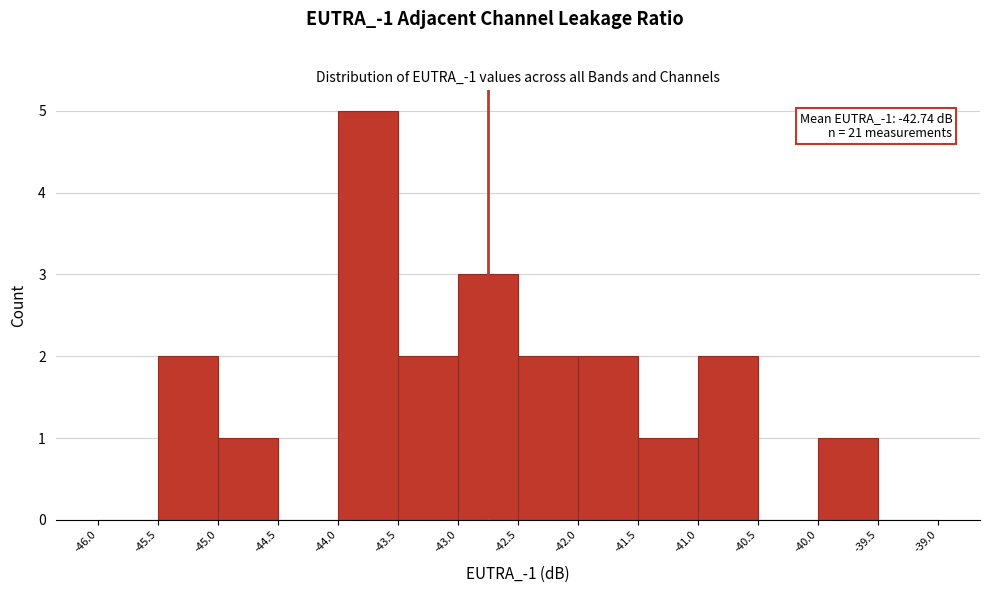

Over which range of the x-axis is the bar tallest?

-44.0 to -43.5